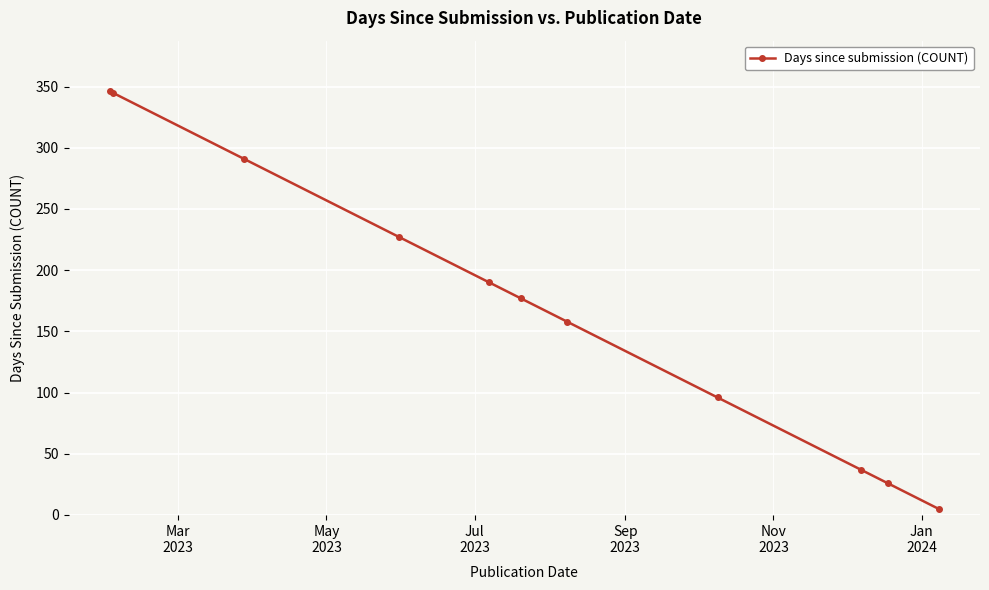

What is the difference between the maximum and minimum values?

341